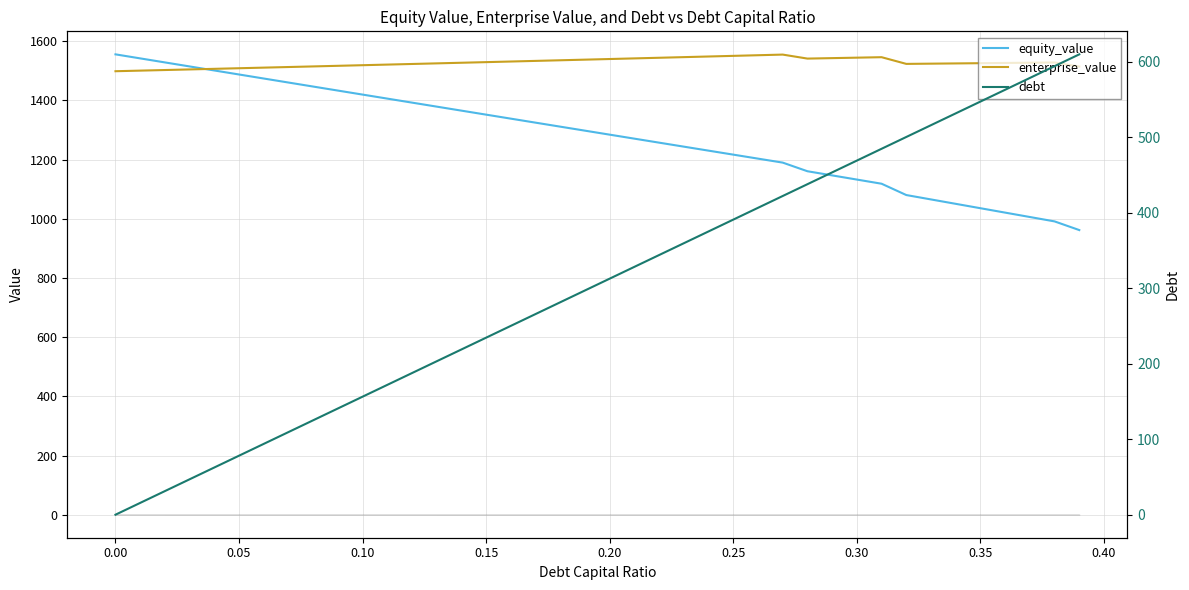

What is the lowest value of the enterprise_value series?

1498.6